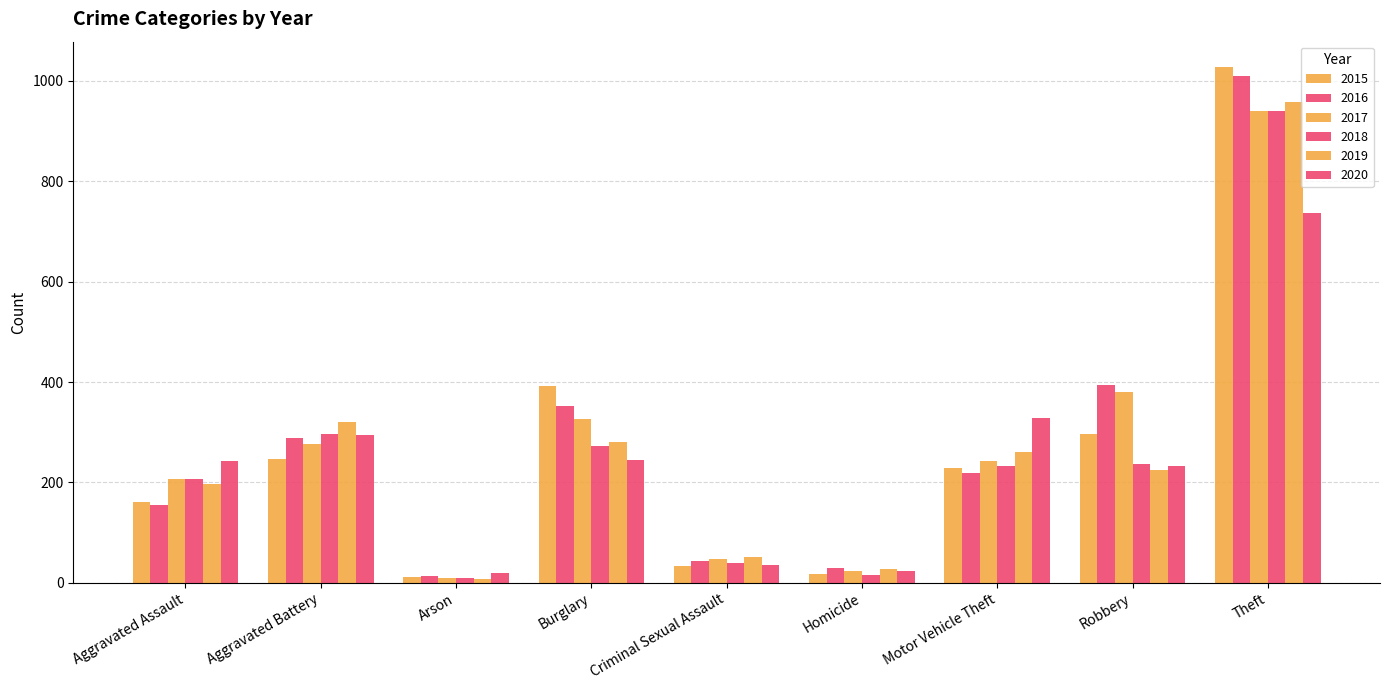

What is the difference between the 2017 values at Burglary and Homicide?

303